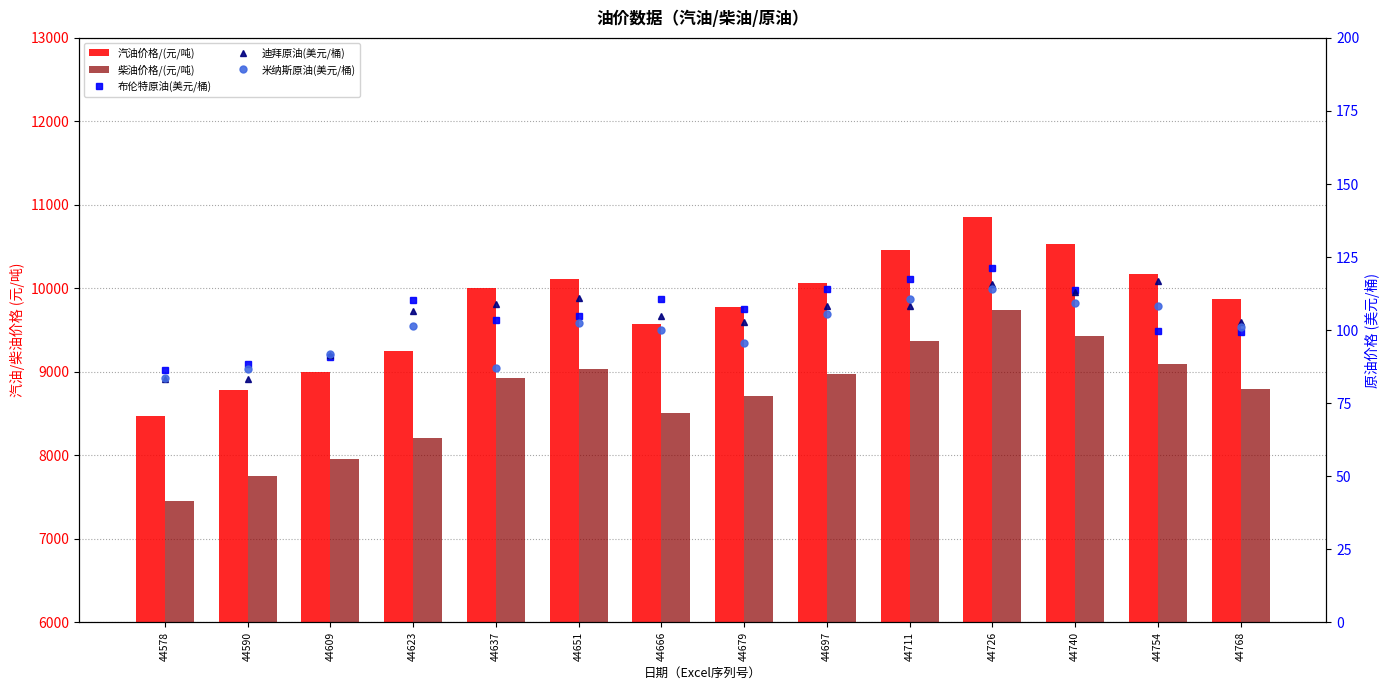

What is the difference between the maximum and minimum values in the 布伦特原油(美元/桶) series?

34.7